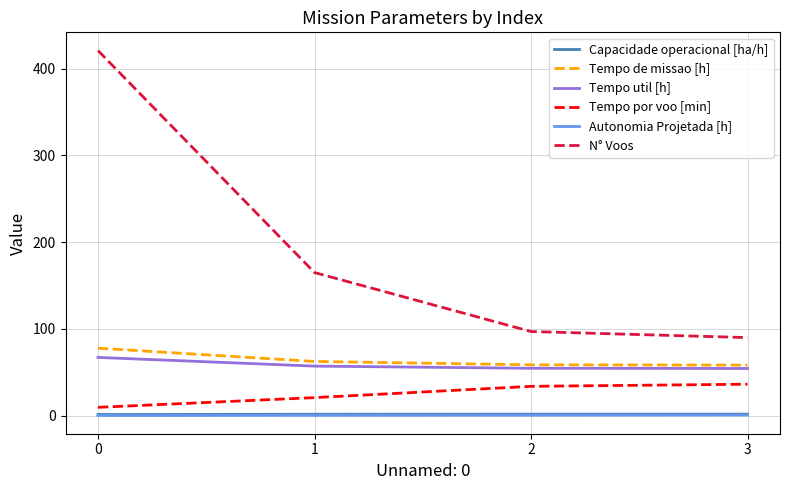

Between 0 and 1, which series saw the biggest shift?

N° Voos